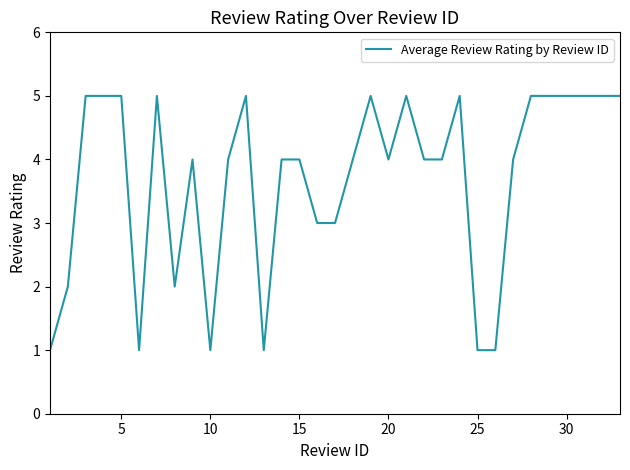

What is the maximum value shown in the chart?

5